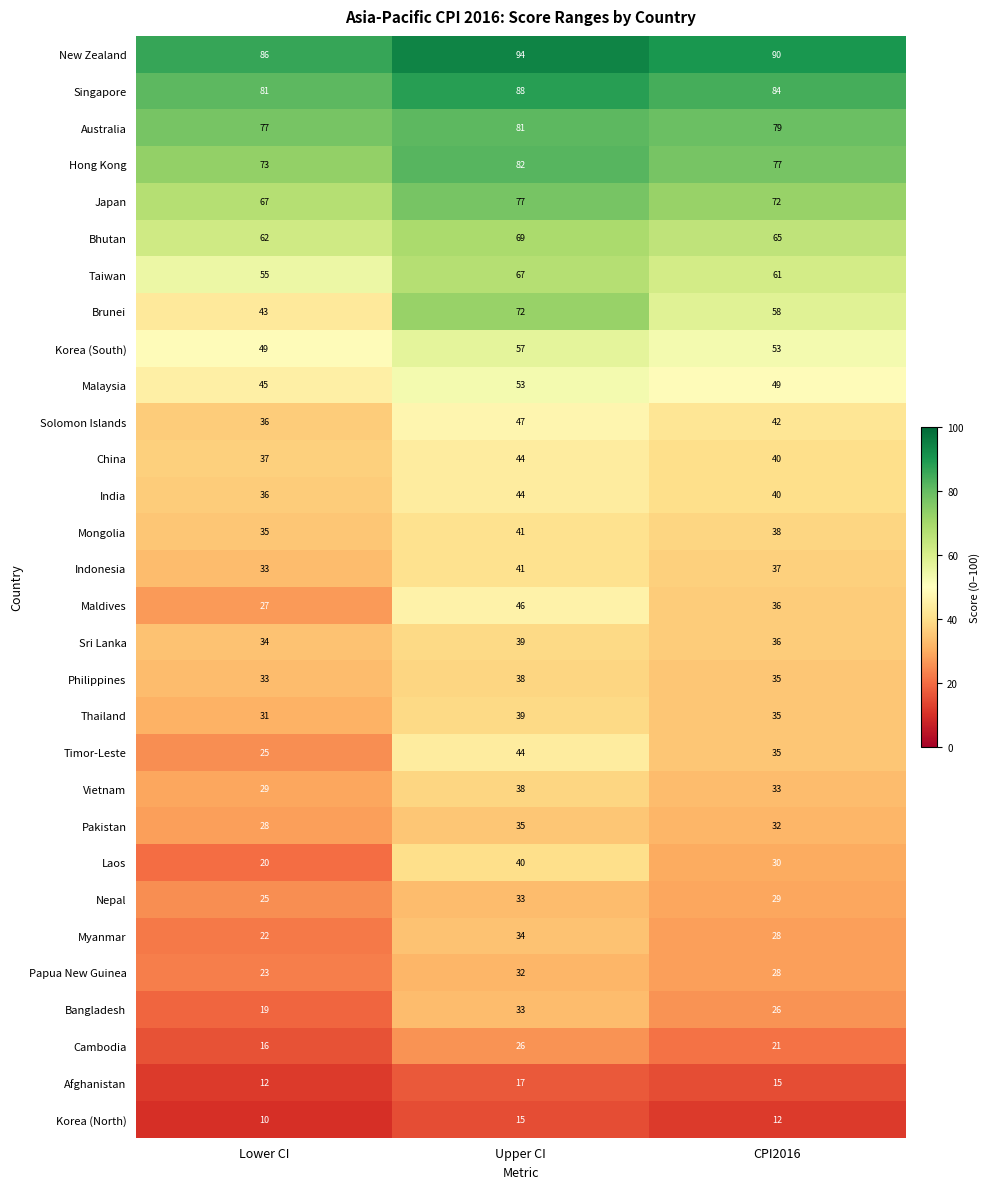

Which series has the largest range (max minus min)?

Brunei